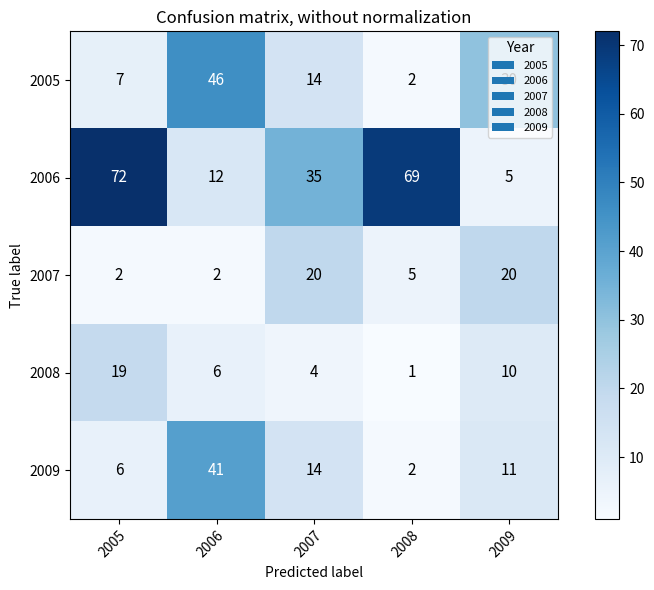

The 2006 series shows 24 at 2007. True or false?

False